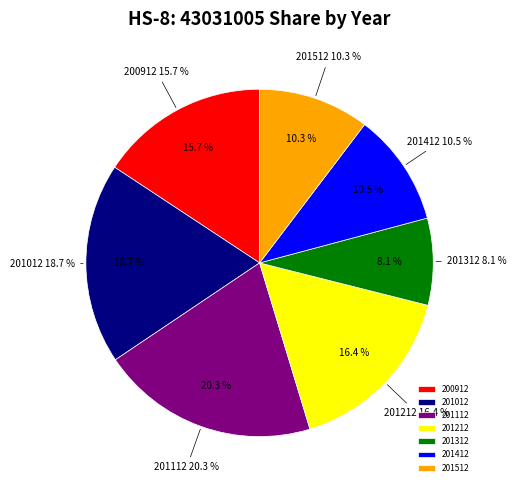

The 201412 slice represents 11% of the pie. True or false?

True